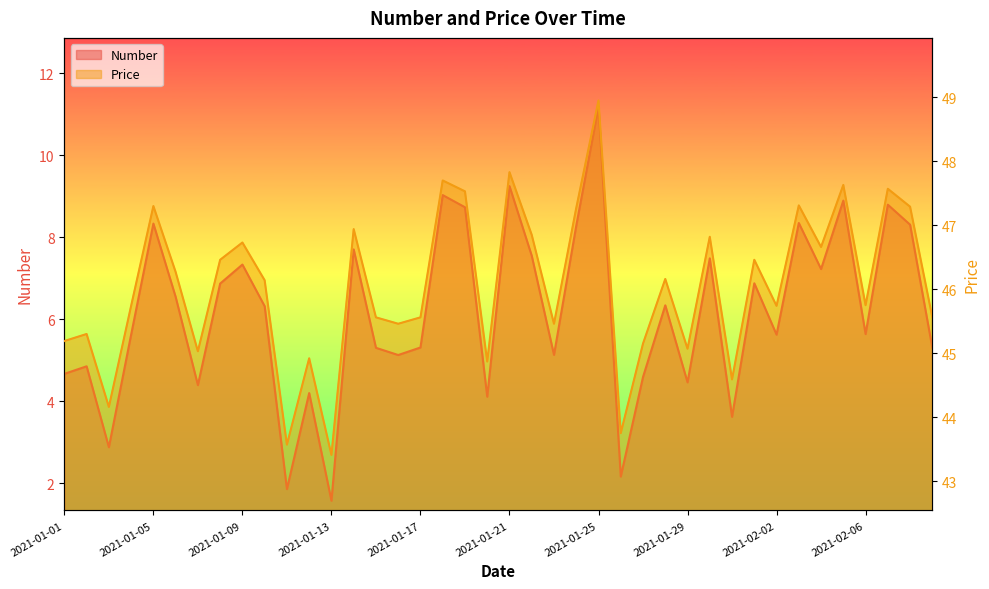

What is the maximum value shown in the chart?

49.0